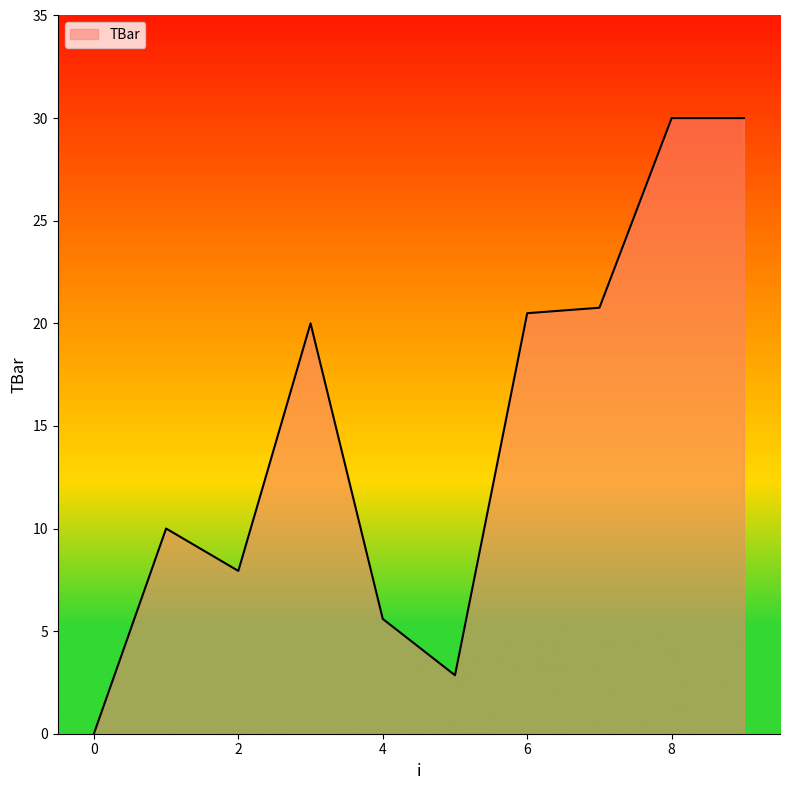

What is the greatest value displayed?

30.0